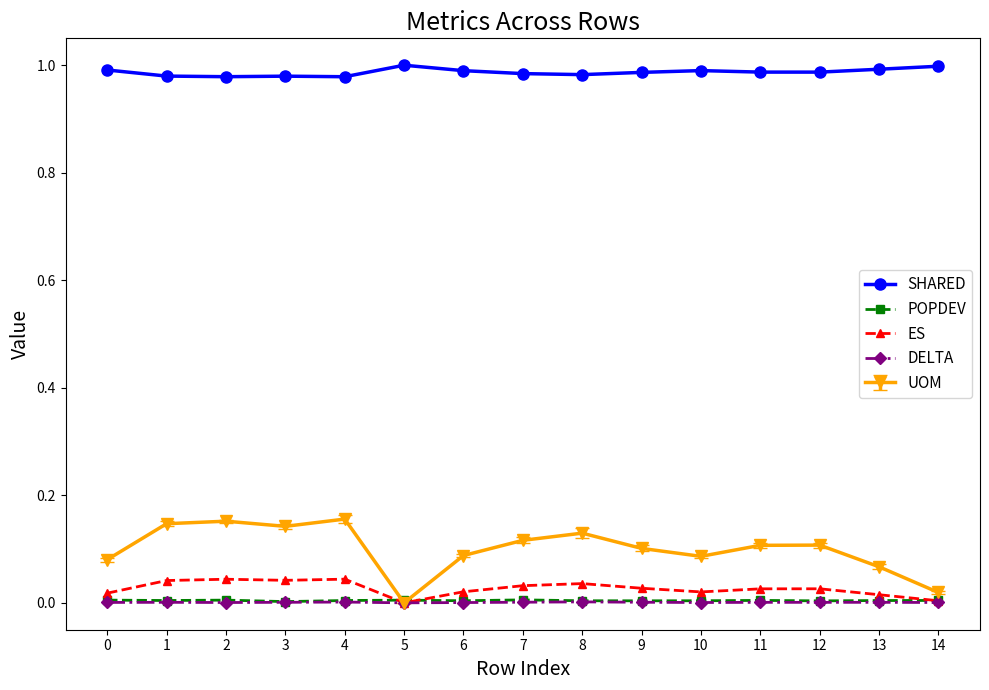

The value of SHARED at 8 is 1.0. True or false?

True